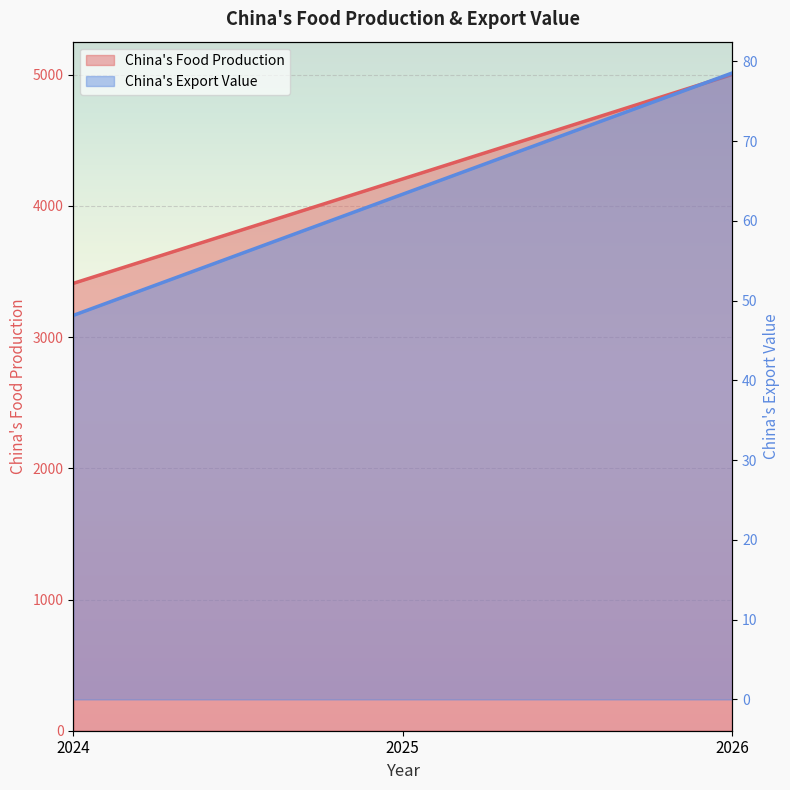

At which category is the sum across all series the highest?

2026